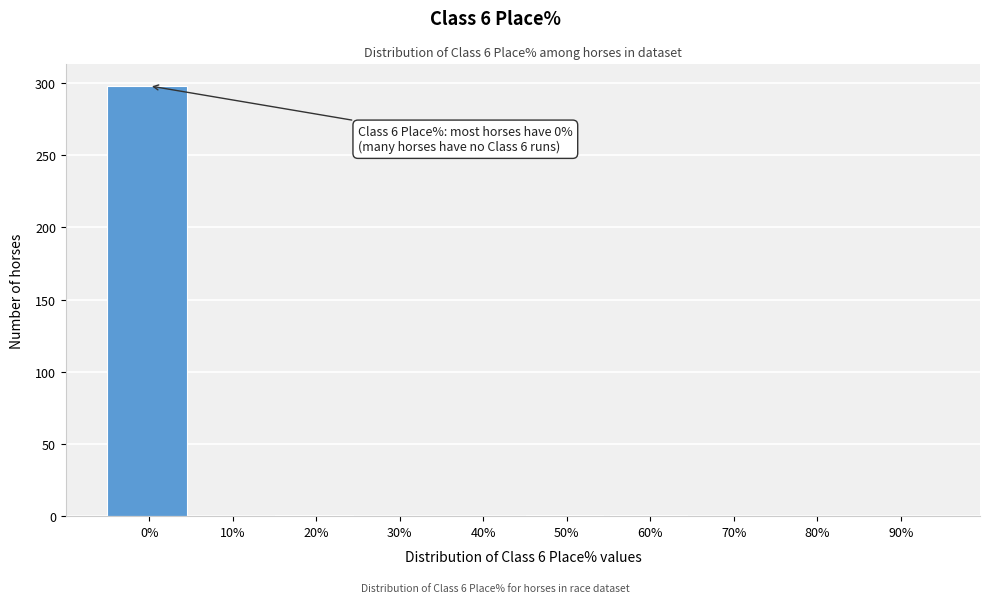

What is the maximum value shown in the chart?

298